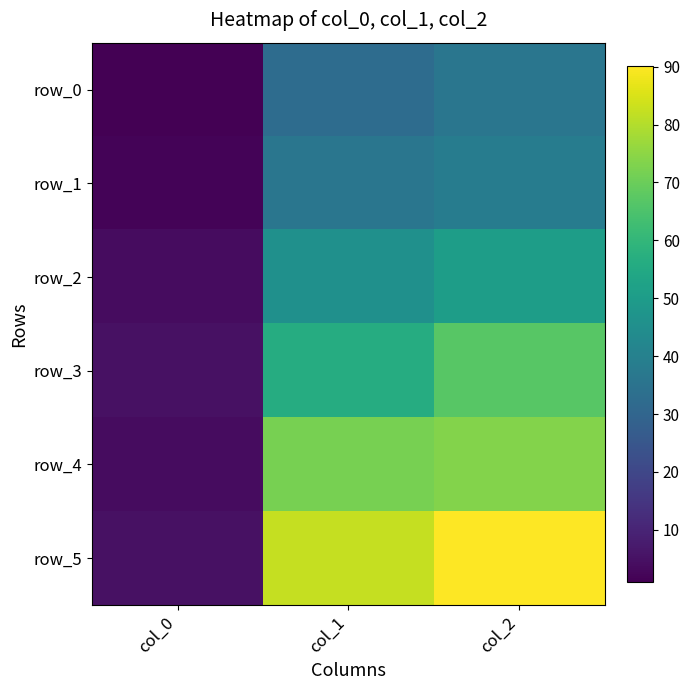

What is the sum of all row_0 values?

69.3